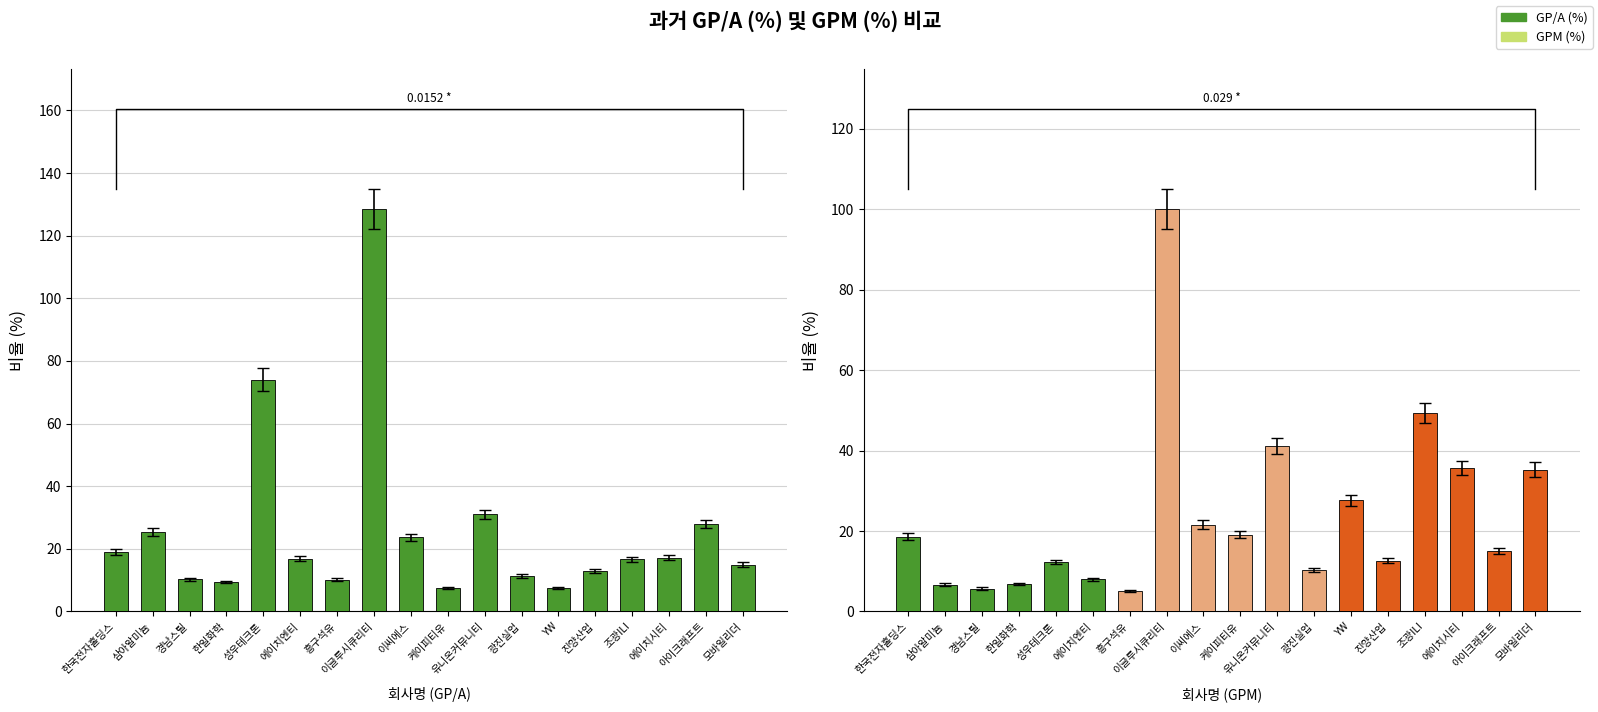

Reading left to right, transcribe all the data shown in this chart.

GP/A (%): 한국전자홀딩스=18.9	삼아알미늄=25.3	경남스틸=10.3	한일화학=9.4	성우테크론=74.0	에이치엔티=16.9	흥구석유=10.1	이글루시큐리티=128.4	이씨에스=23.7	케이피티유=7.5	유니온커뮤니티=31.0	광진실업=11.4	YW=7.4	진양산업=12.9	조광ILI=16.6	에이치시티=17.2	아이크래프트=27.9	모바일리더=14.9
GPM (%): 한국전자홀딩스=18.6	삼아알미늄=6.7	경남스틸=5.7	한일화학=6.8	성우테크론=12.3	에이치엔티=8.0	흥구석유=5.1	이글루시큐리티=100.0	이씨에스=21.6	케이피티유=19.1	유니온커뮤니티=41.2	광진실업=10.3	YW=27.7	진양산업=12.6	조광ILI=49.3	에이치시티=35.6	아이크래프트=15.1	모바일리더=35.3